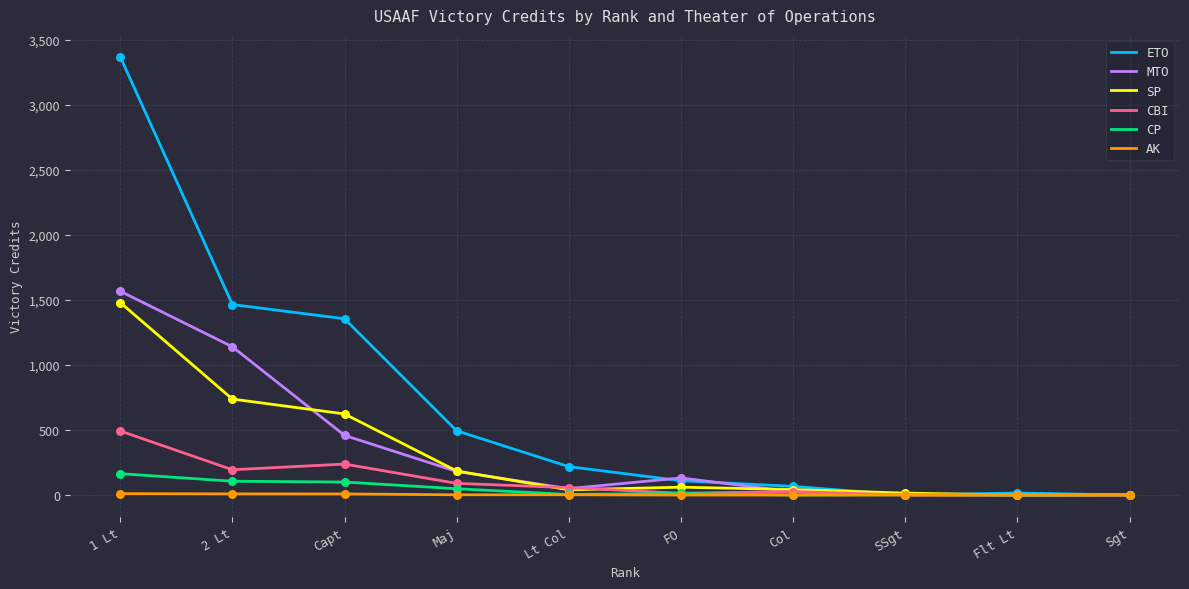

Between 2 Lt and Sgt, which series saw the biggest shift?

ETO